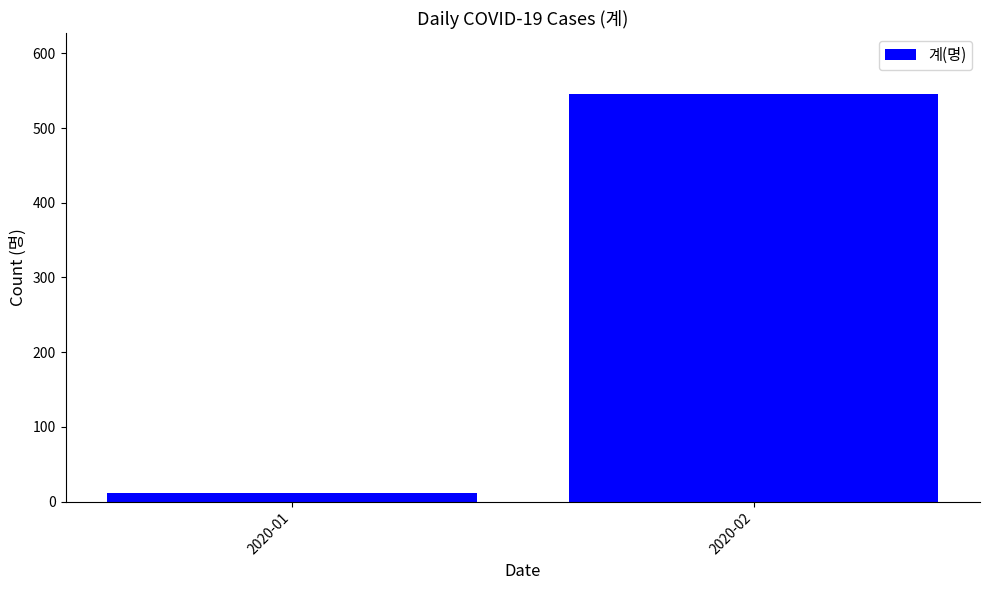

What is the average value?

278